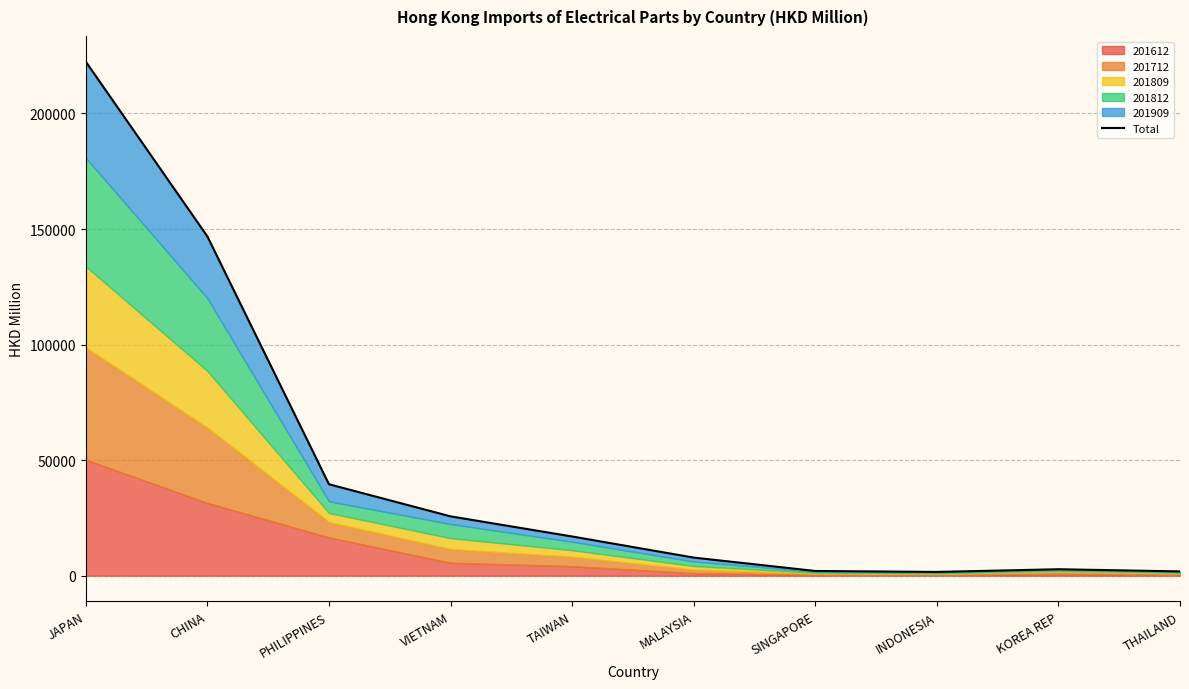

Reading left to right, extract all data points from this chart.

222421.2	146810.6	39567.3	25680.9	16968.3	7836.2	2042.1	1633.8	2797.3	1857.3